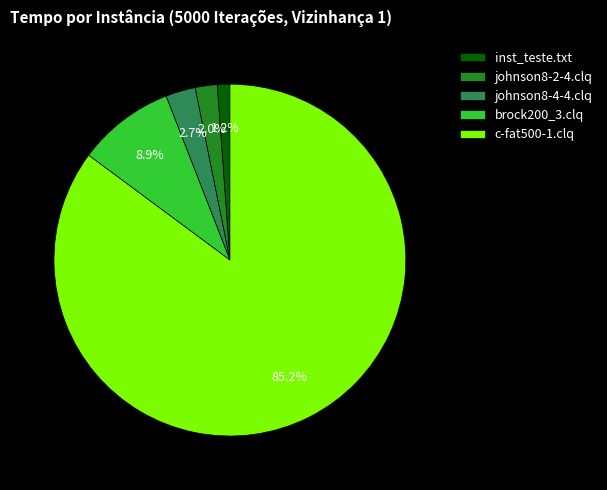

Which category has the biggest portion of the pie?

c-fat500-1.clq